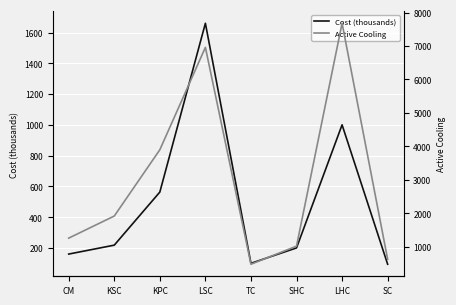

What is the minimum value shown in the chart?

94